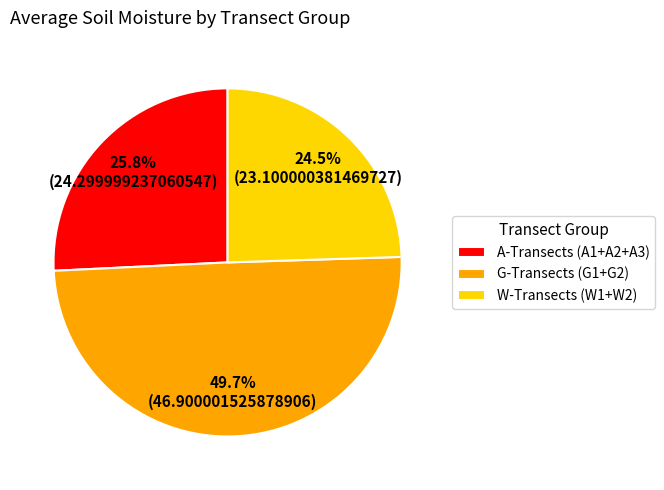

How much of the chart is everything except G-Transects (G1+G2)?

50.3%